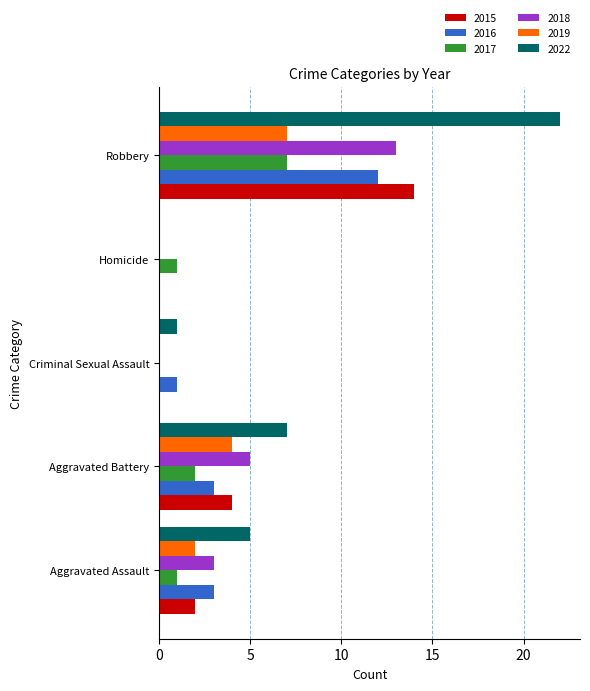

Which series has the largest range (max minus min)?

2022